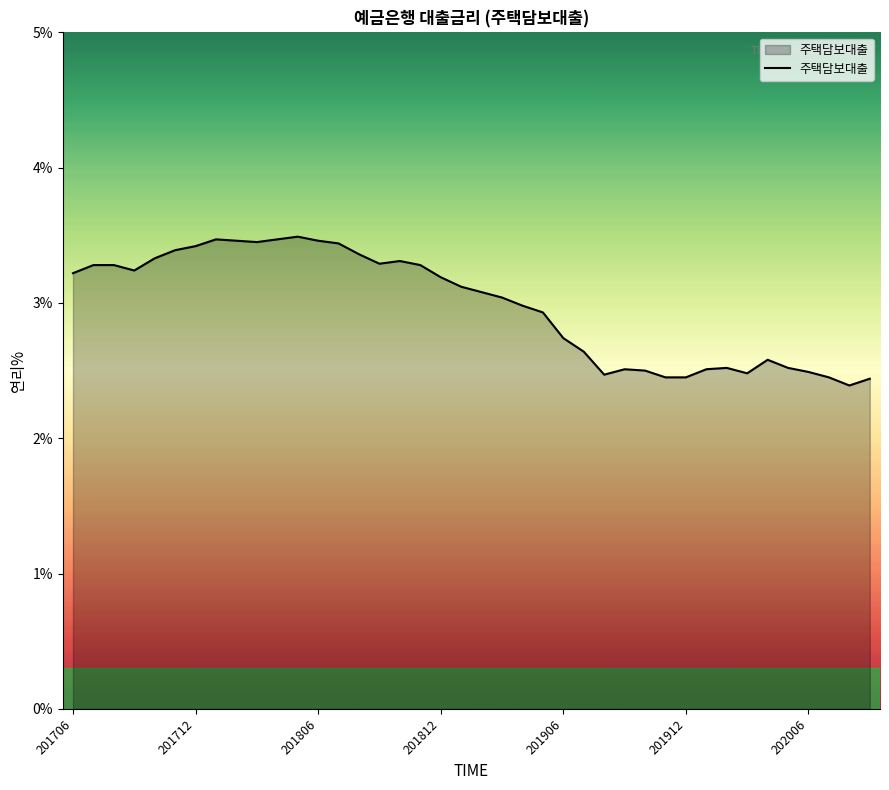

What is the maximum value shown in the chart?

3.5